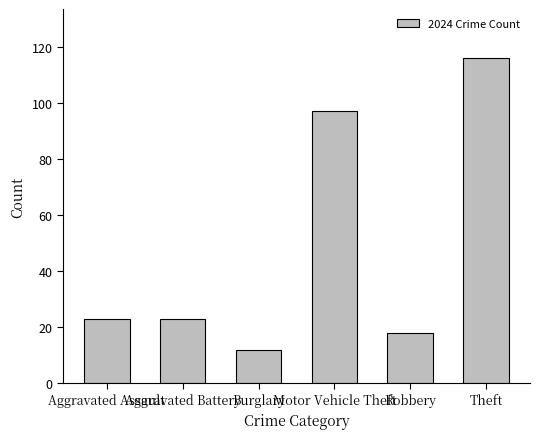

What is the smallest value displayed?

12